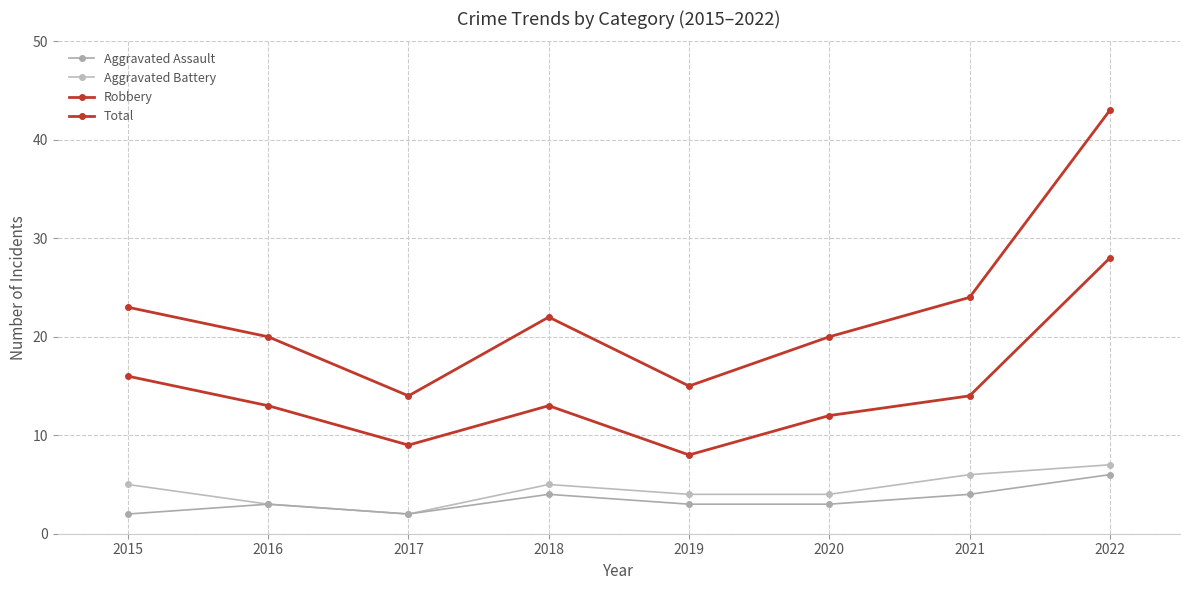

At which category does Robbery reach its first local peak?

2018